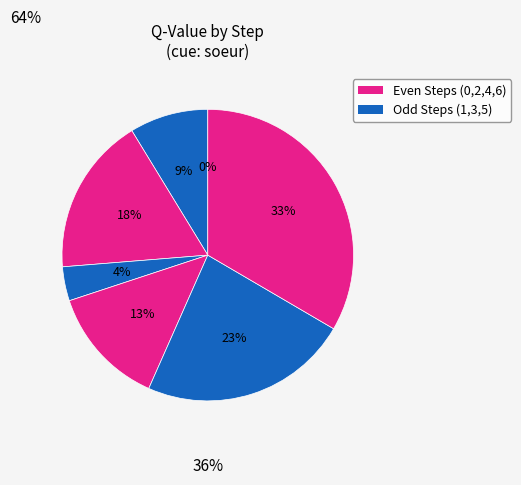

Is it true that Step 3 is 4% of the pie?

True